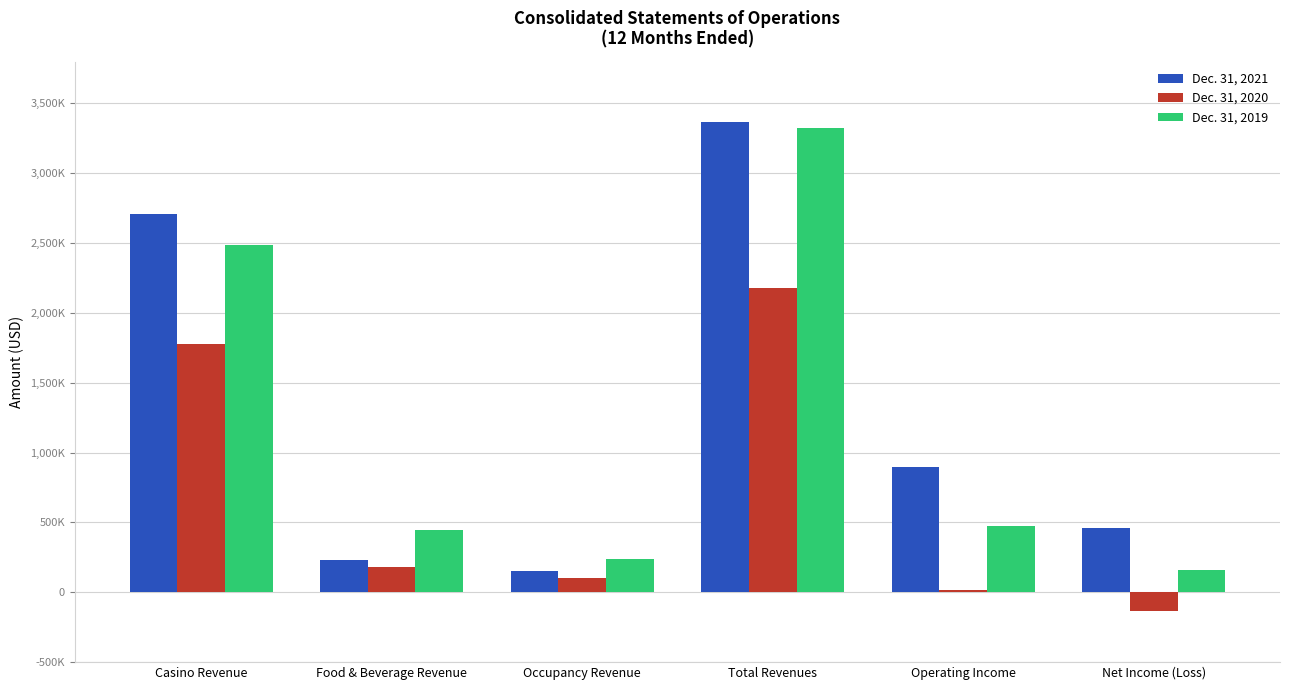

What is the label of the 2nd bar from the left?

Food & Beverage Revenue